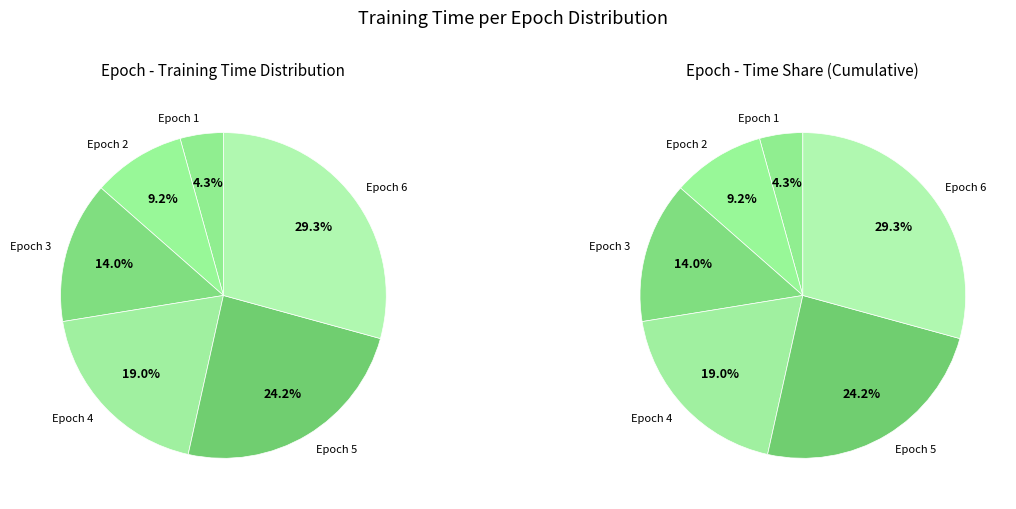

To the nearest percent, what is the difference between the 4 and 6 slice percentages?

10%